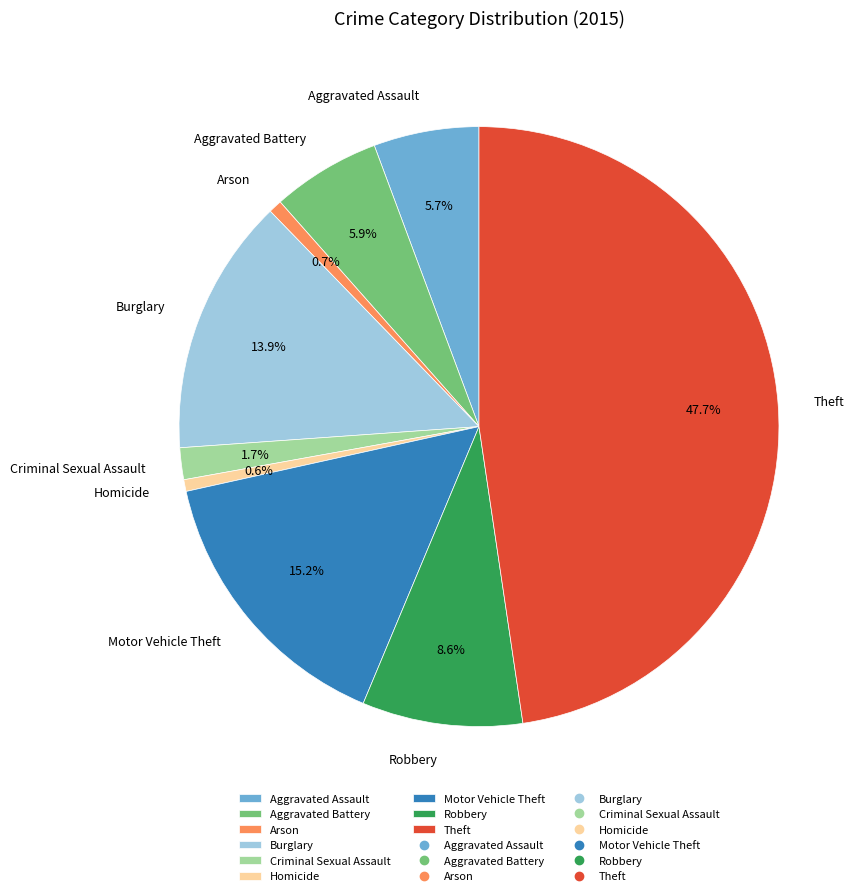

What percentage is the Arson slice, to the nearest percent?

1%